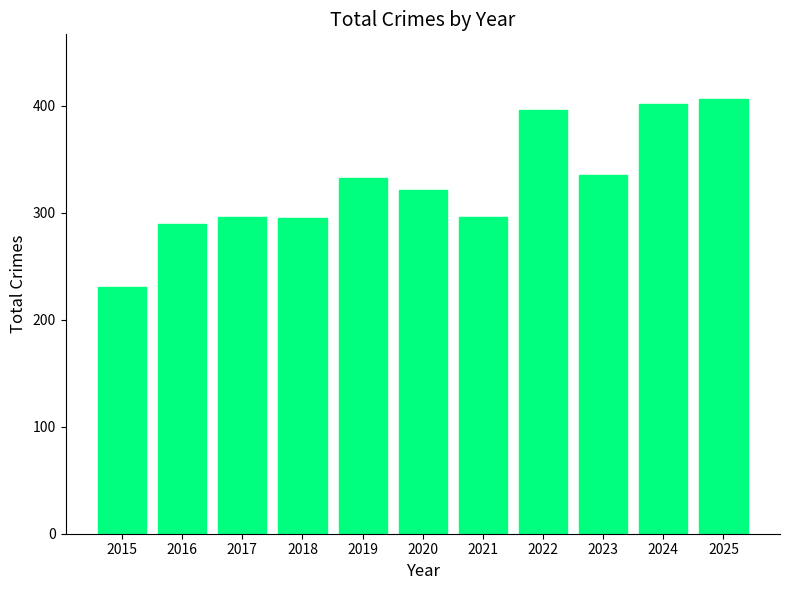

Which category has the highest value across all series?

2025